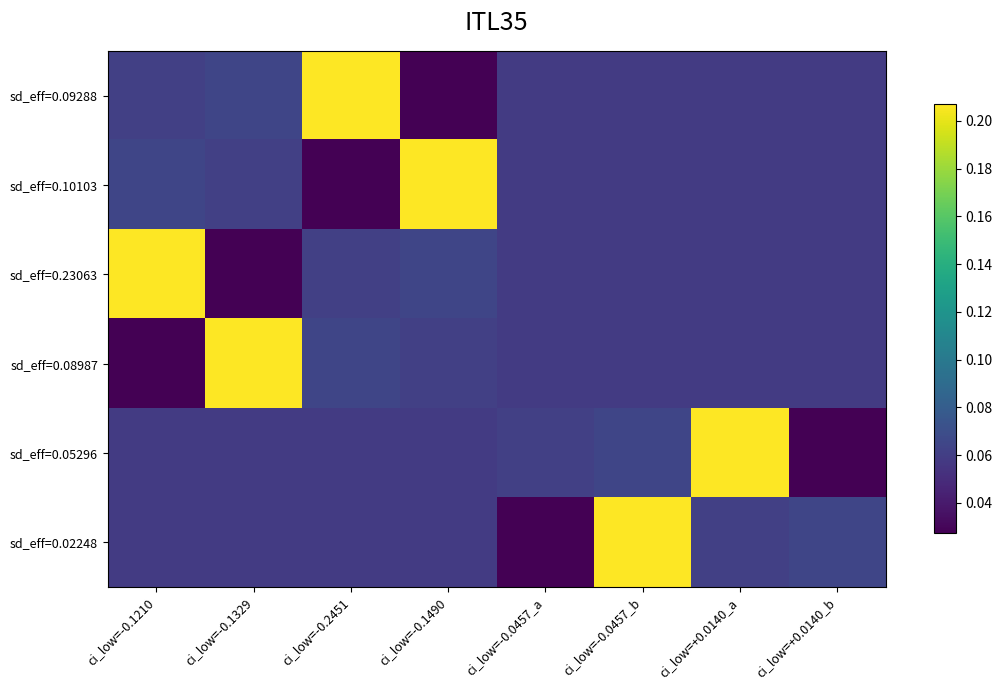

How many categories are shown in the chart?

8